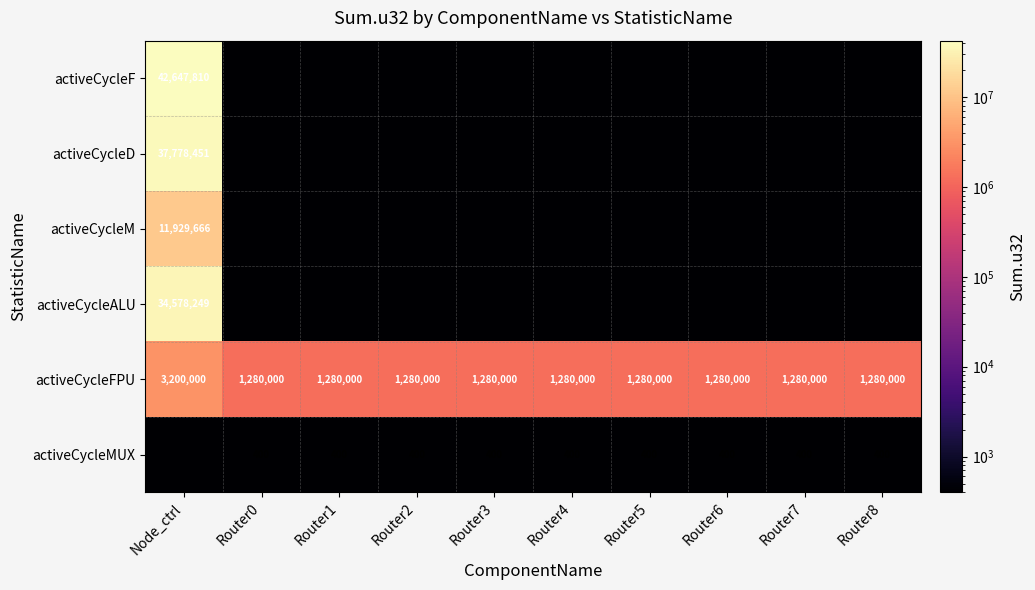

Is it true that activeCycleFPU equals 1280000 at Router0?

True